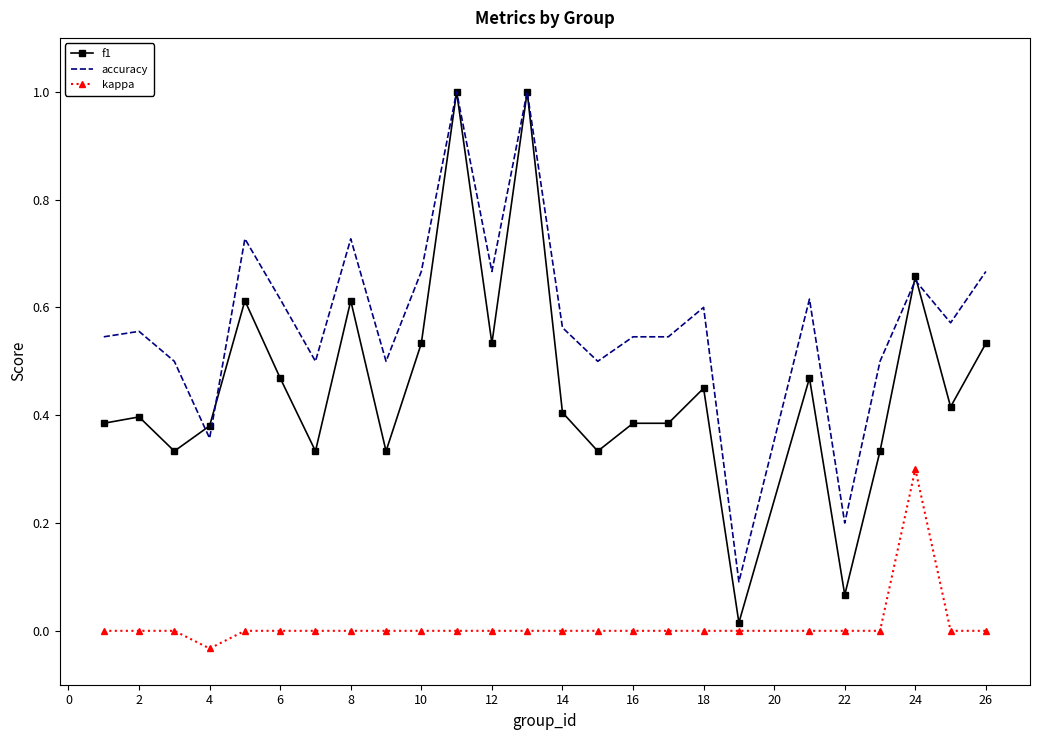

Which series has the widest spread of values?

f1